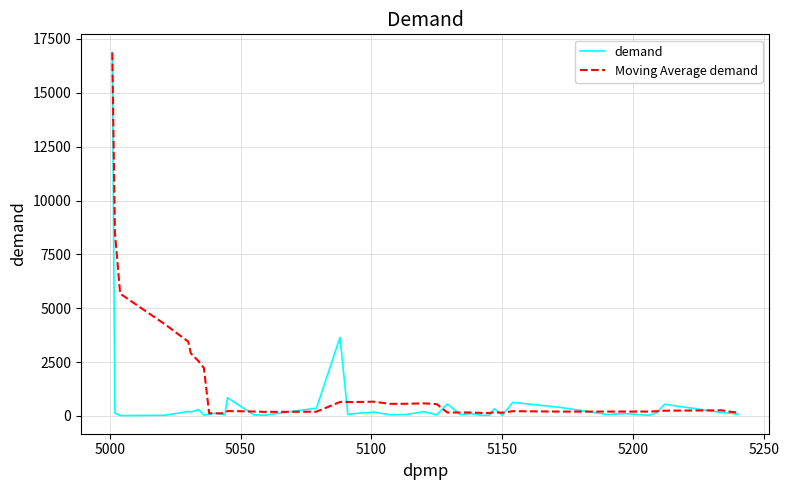

Which series has the largest range (max minus min)?

demand